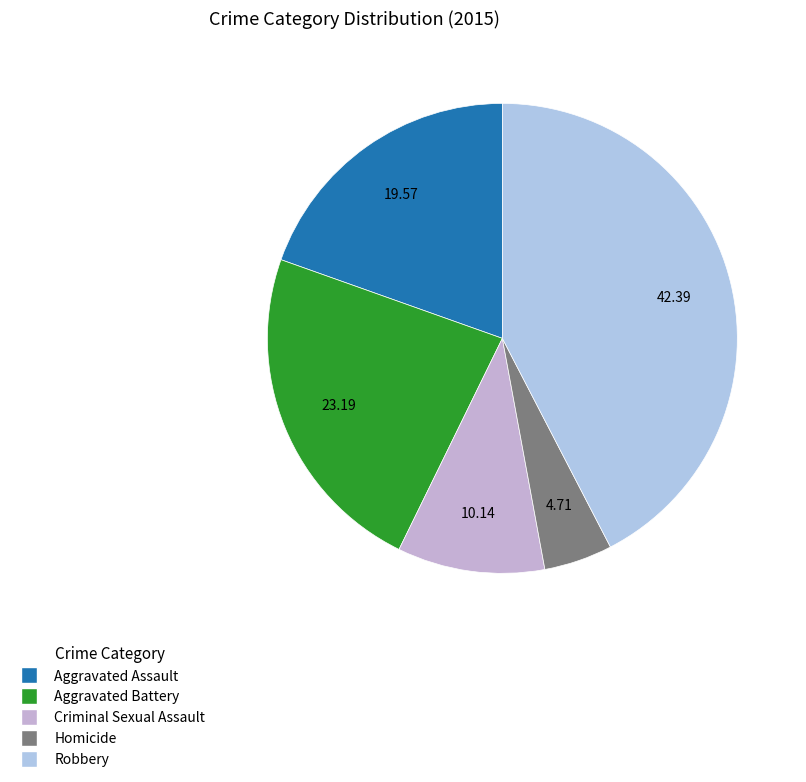

Which category has the biggest portion of the pie?

Robbery